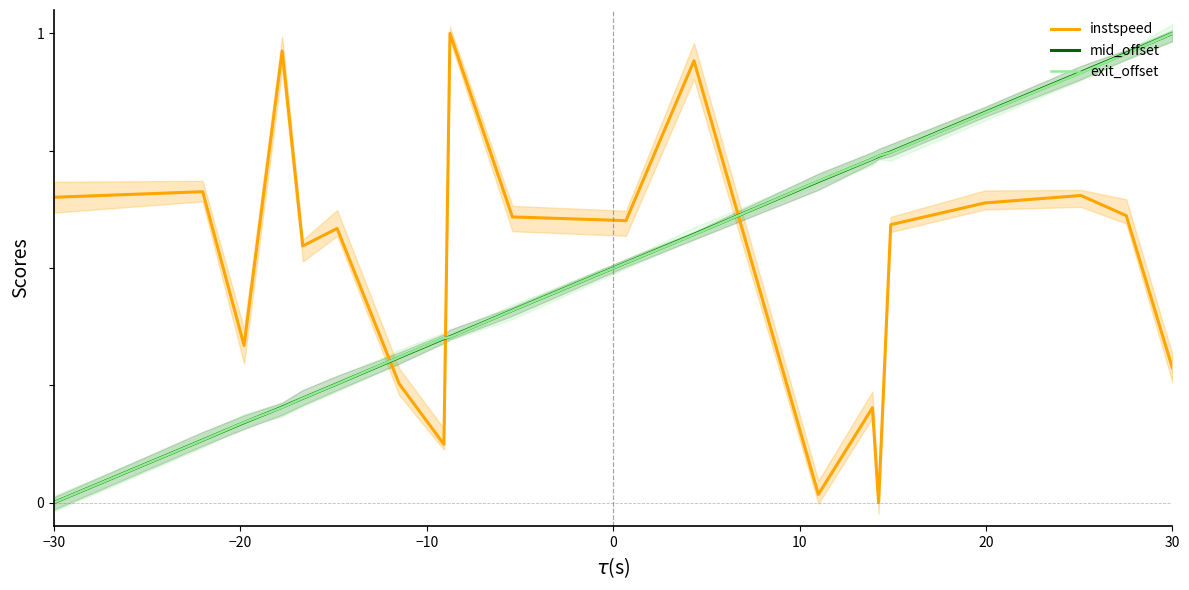

Count the number of data series in this chart.

3